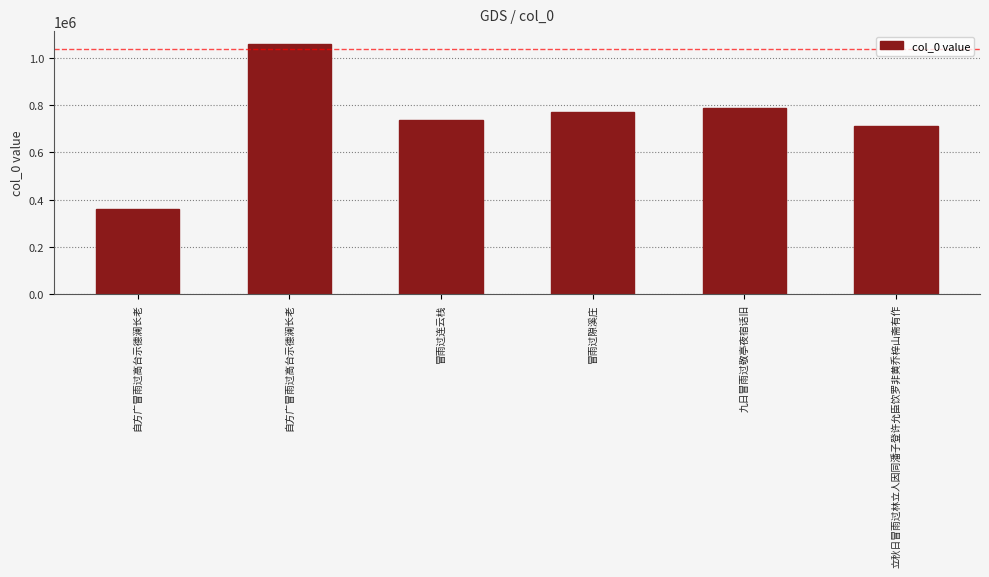

What value does the data have at 冒雨过隙溪庄?

771835